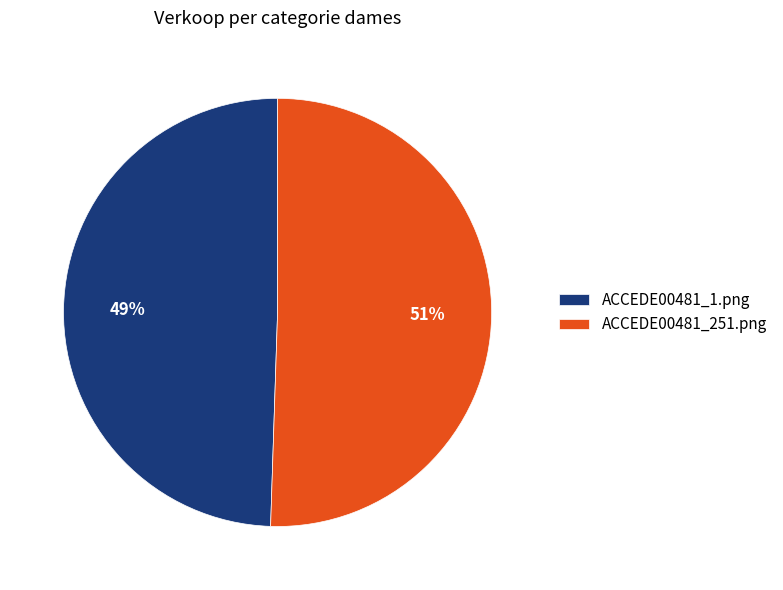

True or false: ACCEDE00481_1.png accounts for 49% of the total.

True